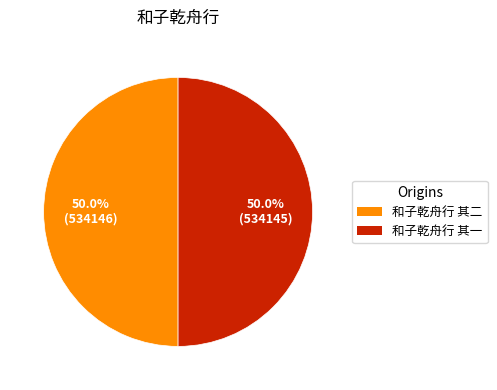

Count the number of slices in the pie.

2